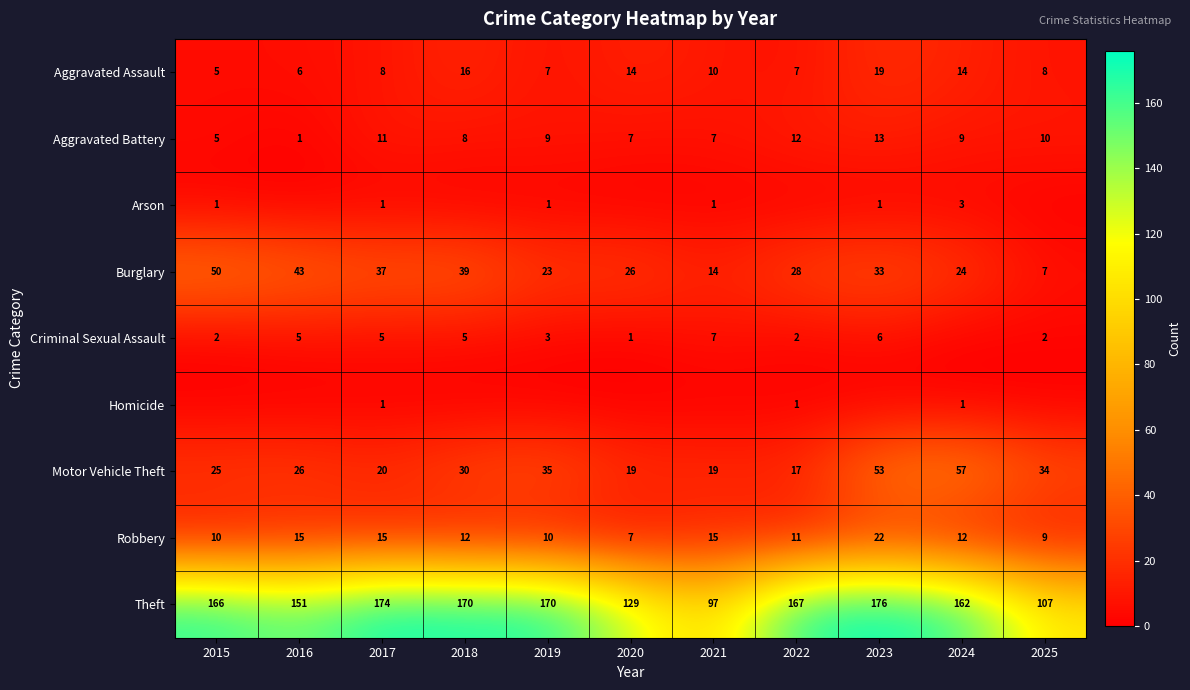

What is the sum of all Burglary values?

324